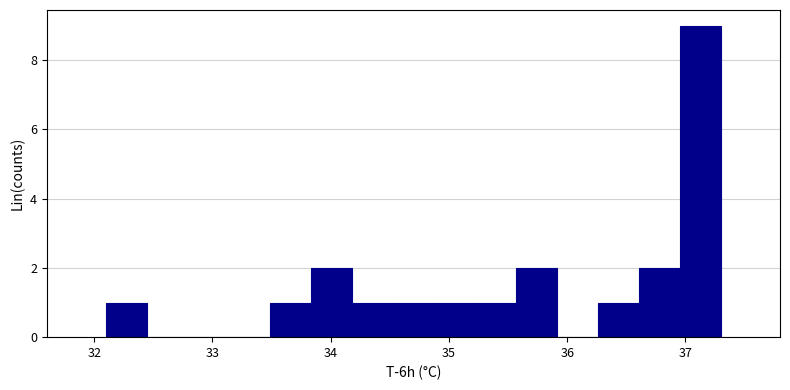

Read against the x-axis, roughly where is the centre of the tallest bar?

37.1